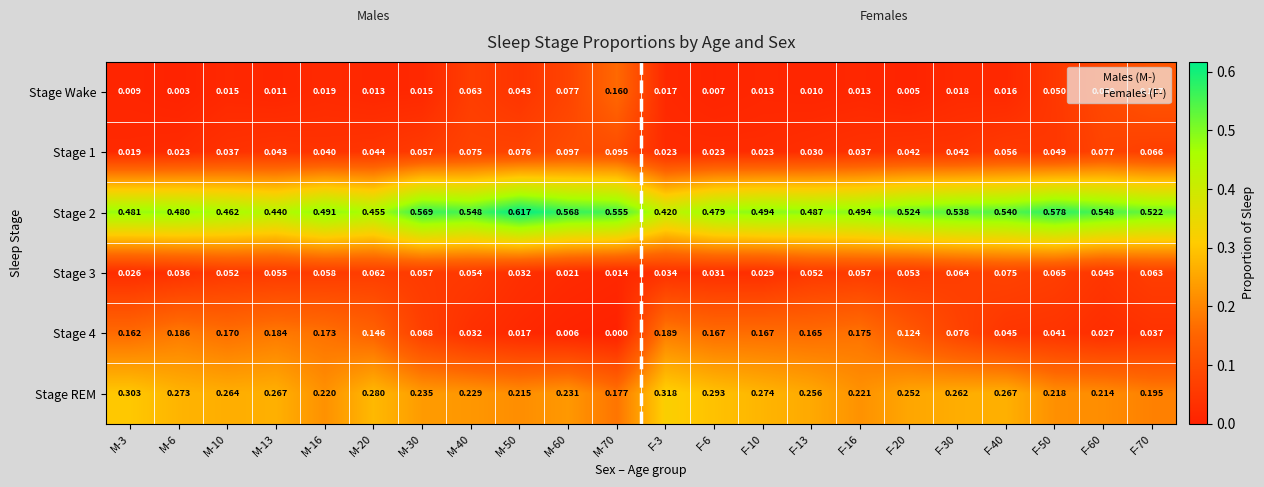

Is the value of Stage 4 at M-20 greater than the value of Stage 3 at M-13?

Yes